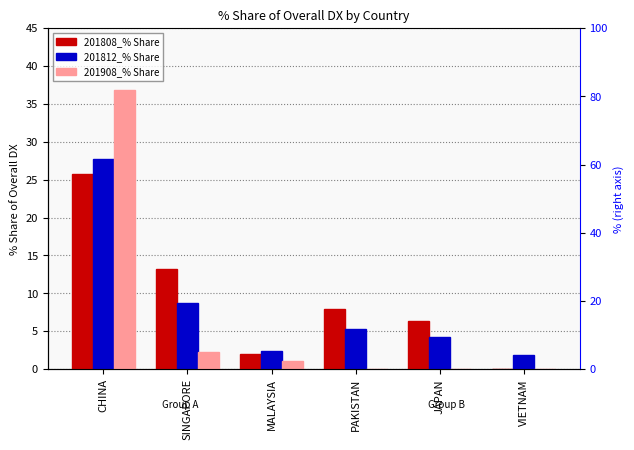

How many groups of bars are there?

6